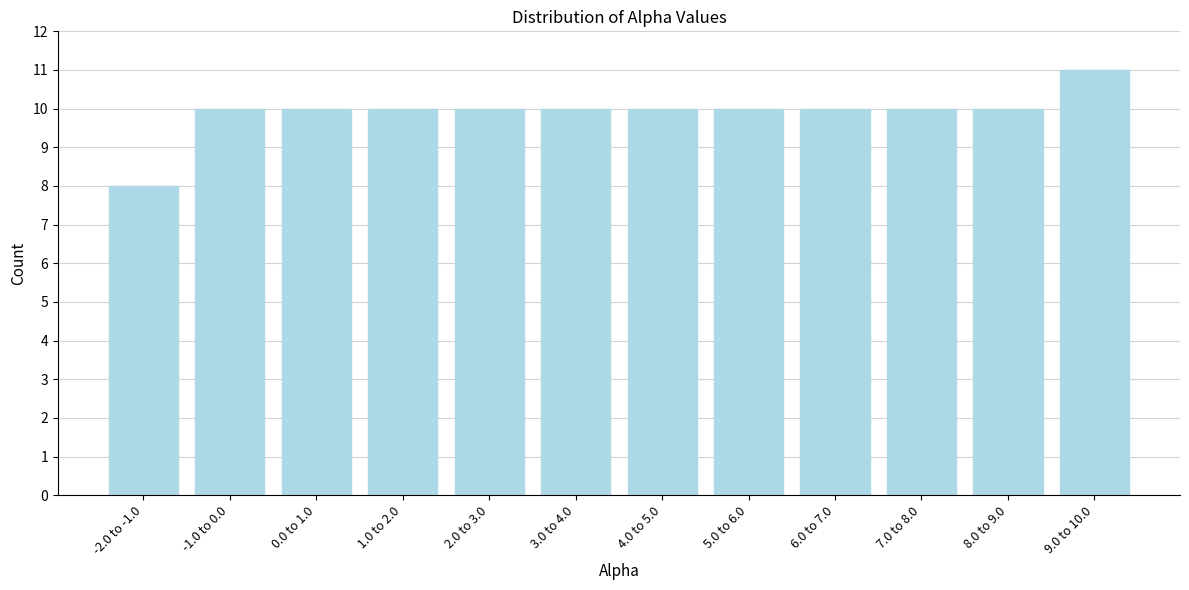

Reading left to right, what are all the values shown in this chart?

-2.0 to -1.0=8	-1.0 to 0.0=10	0.0 to 1.0=10	1.0 to 2.0=10	2.0 to 3.0=10	3.0 to 4.0=10	4.0 to 5.0=10	5.0 to 6.0=10	6.0 to 7.0=10	7.0 to 8.0=10	8.0 to 9.0=10	9.0 to 10.0=11